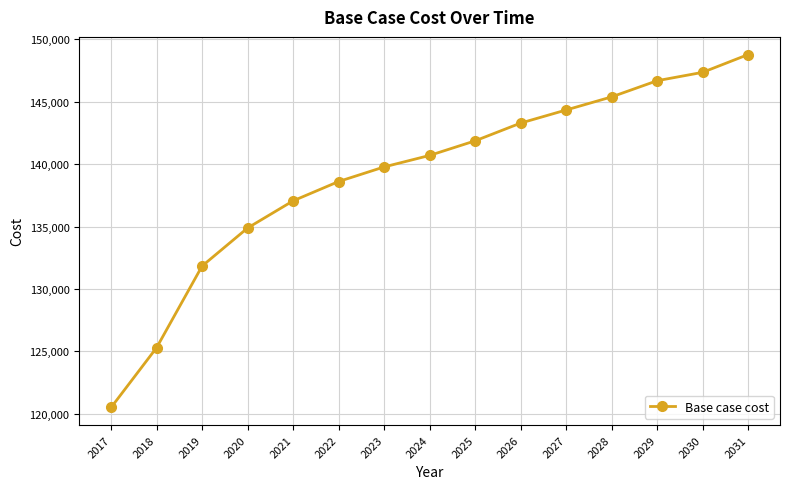

What is the approximate value at 2018?

125291.8